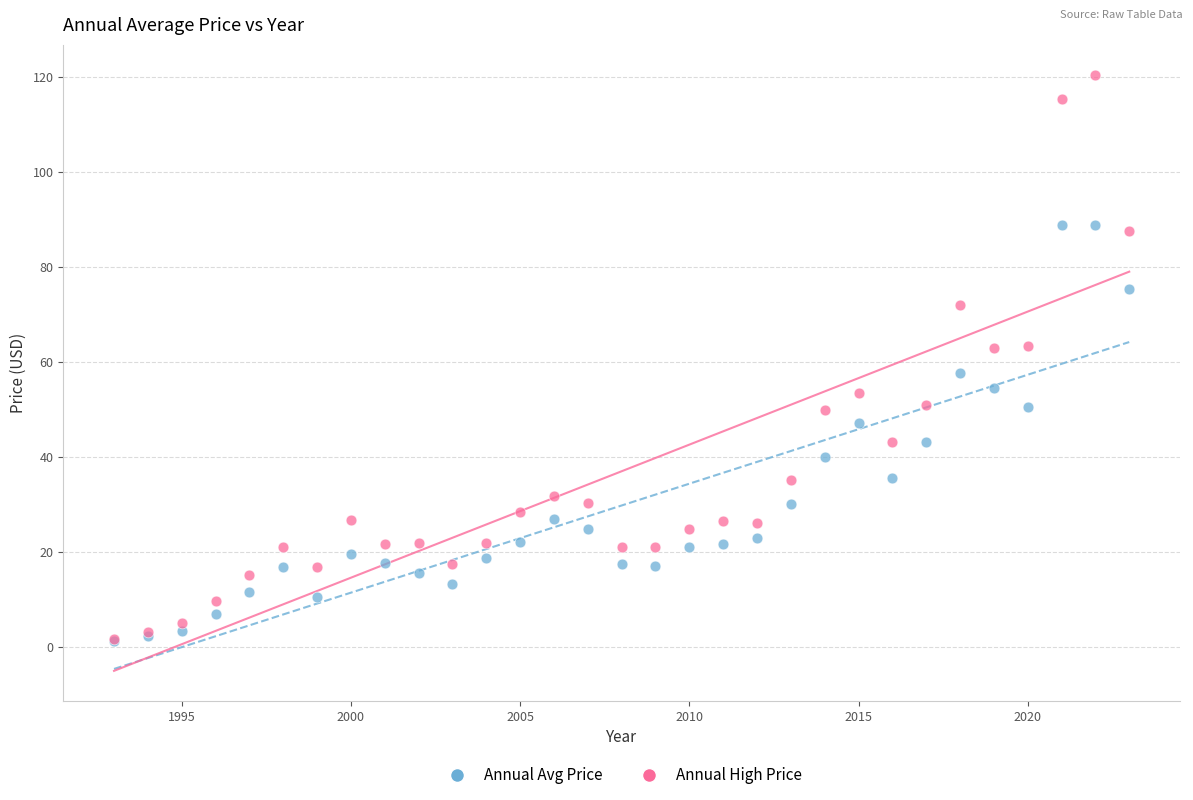

Which series reaches the maximum Y coordinate?

Annual High Price